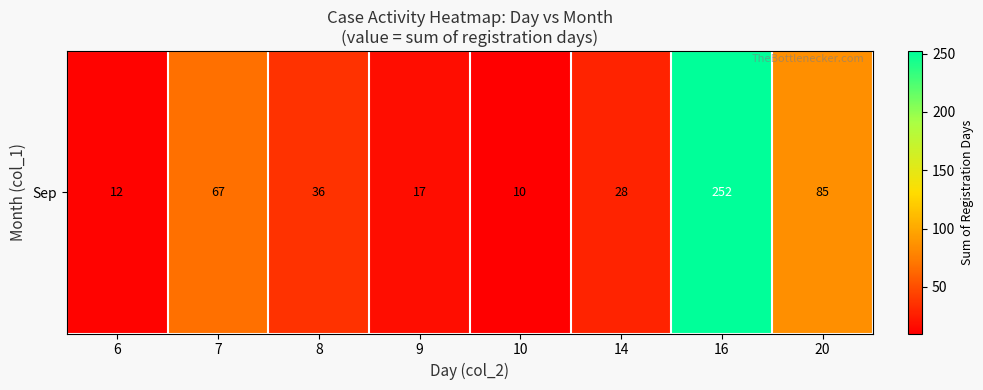

The chart shows a value of 49 at 8. True or false?

False